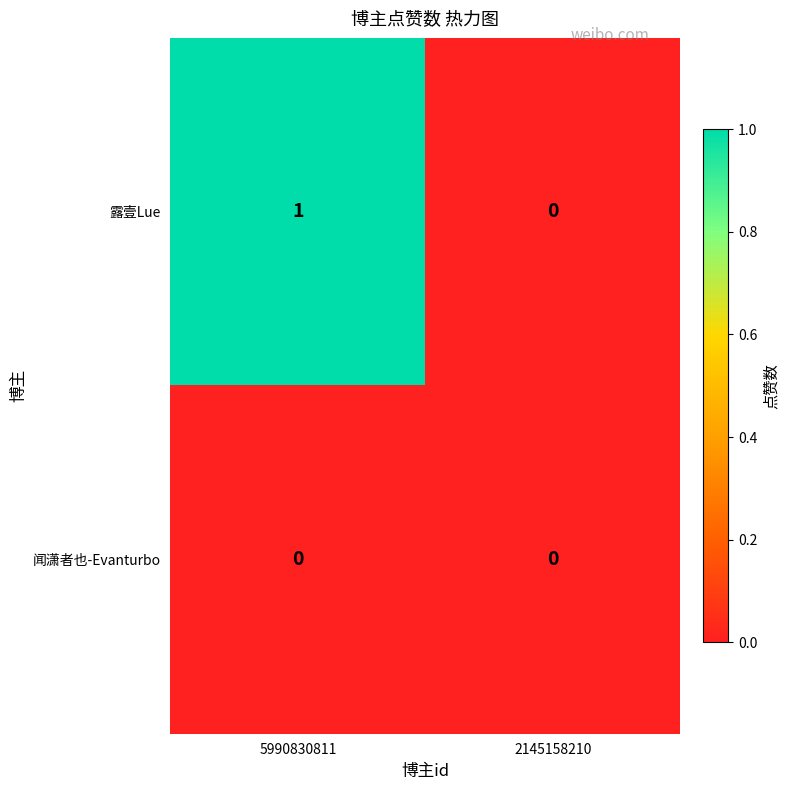

At which category does the chart reach its peak across all series?

5990830811